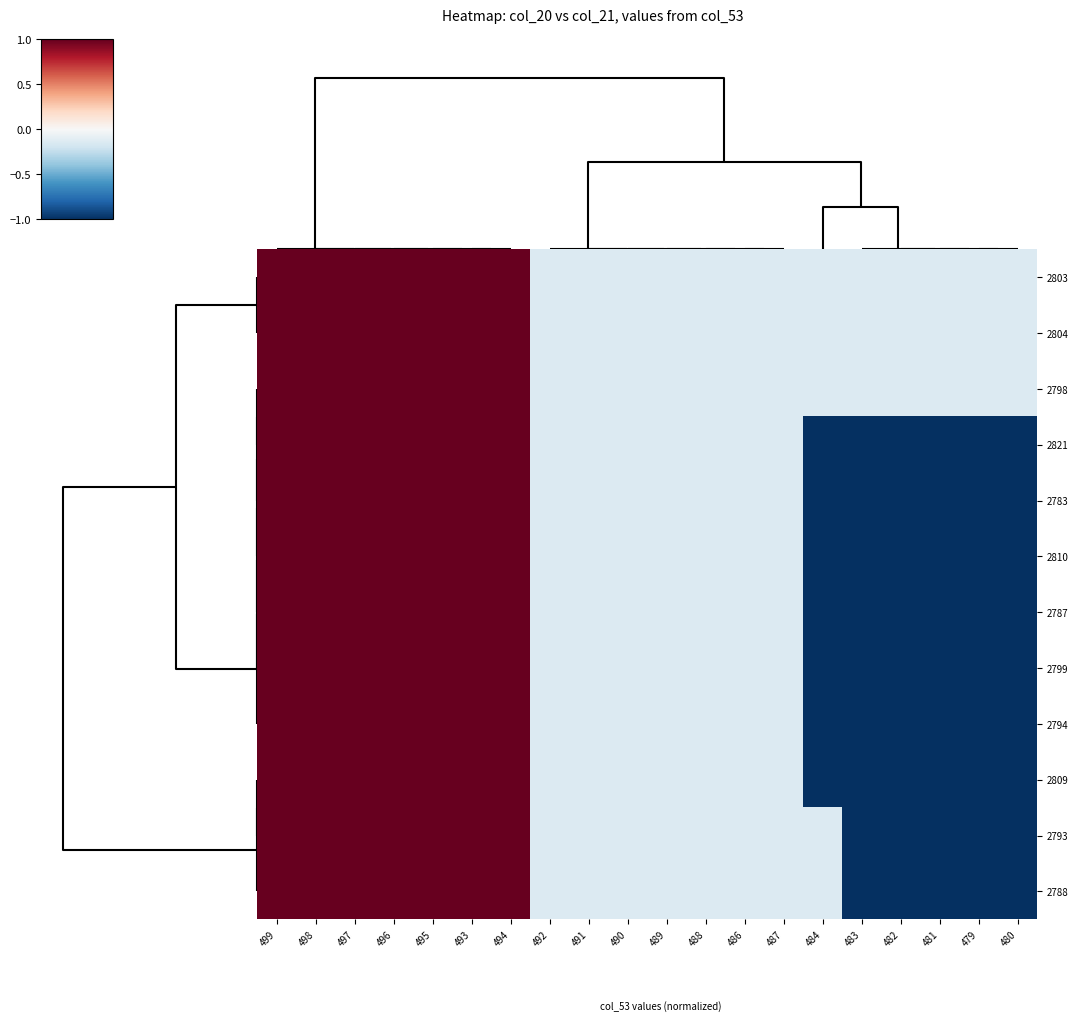

At how many categories does at least one series exceed 0?

7